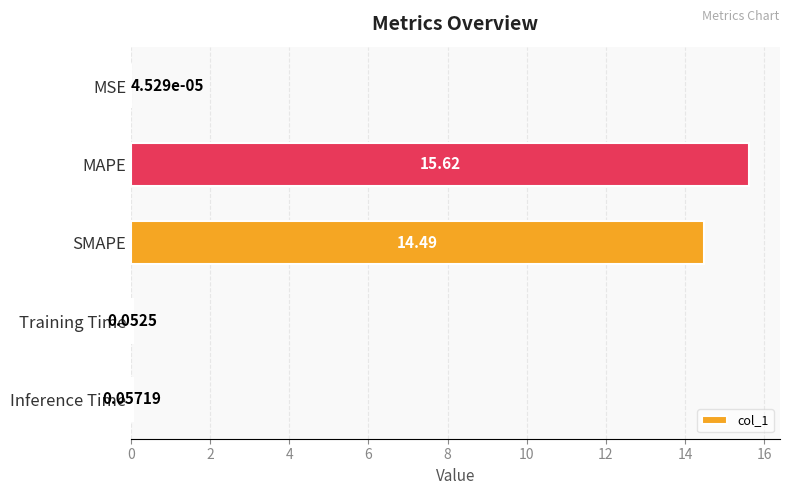

At which label is the value closest to 7?

Inference Time